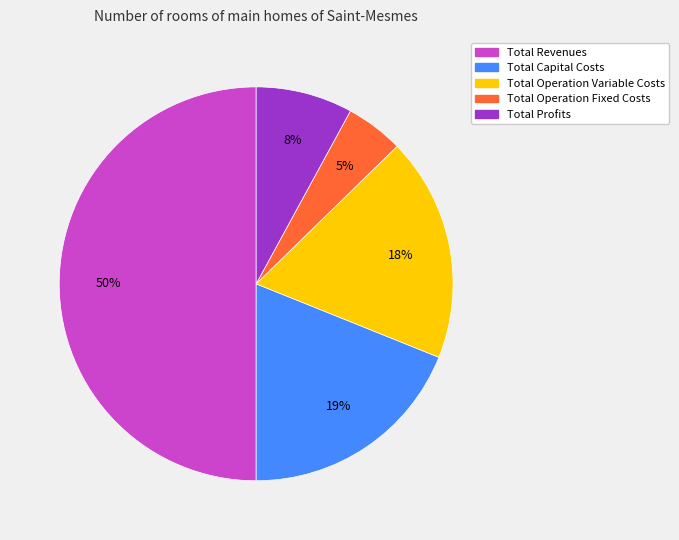

To the nearest percent, what portion does Total Operation Variable Costs represent?

18%